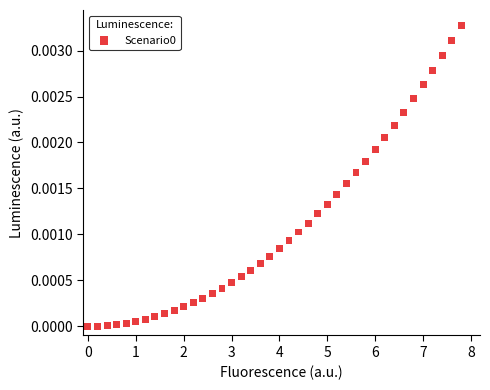

What is the range of X values (max minus min)?

7.8